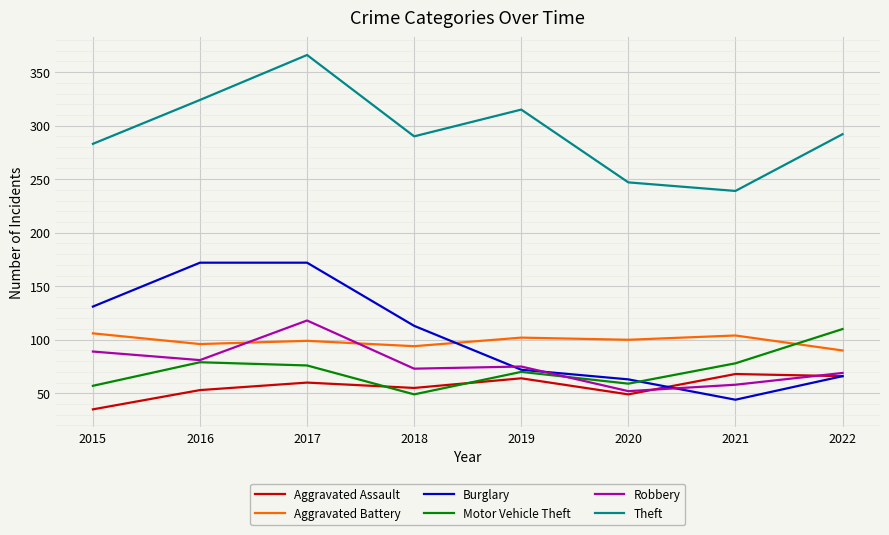

The value of Burglary at 2015 is 178. True or false?

False